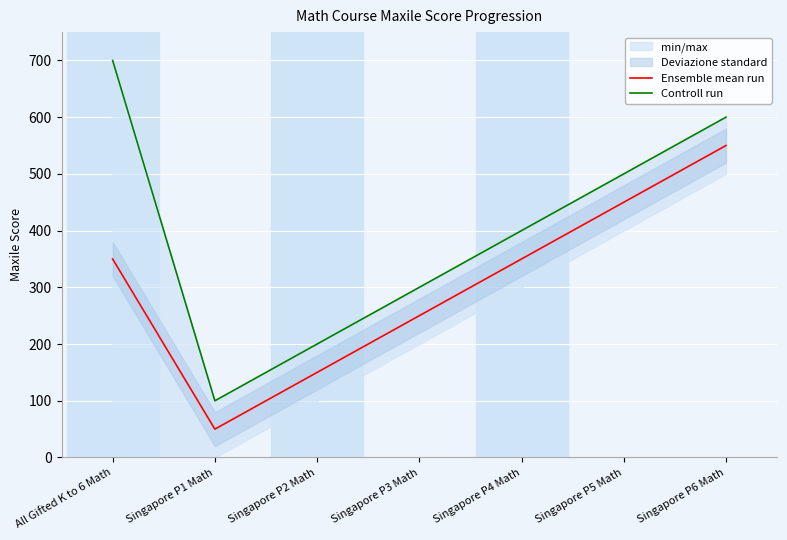

Where is the first local minimum for Controll run?

Singapore P1 Math